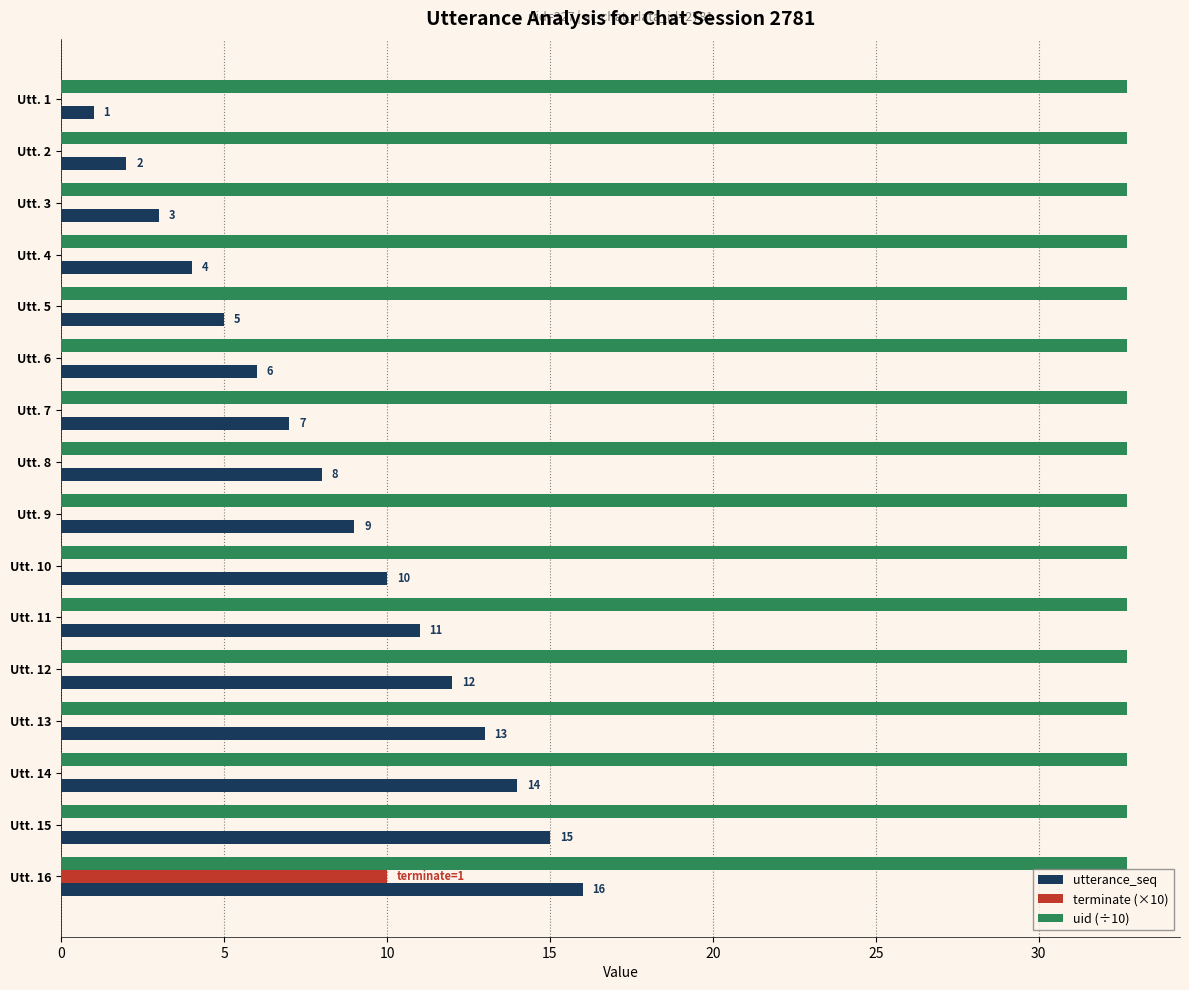

Is it true that terminate (×10) equals 0.0 at Utt. 1?

True